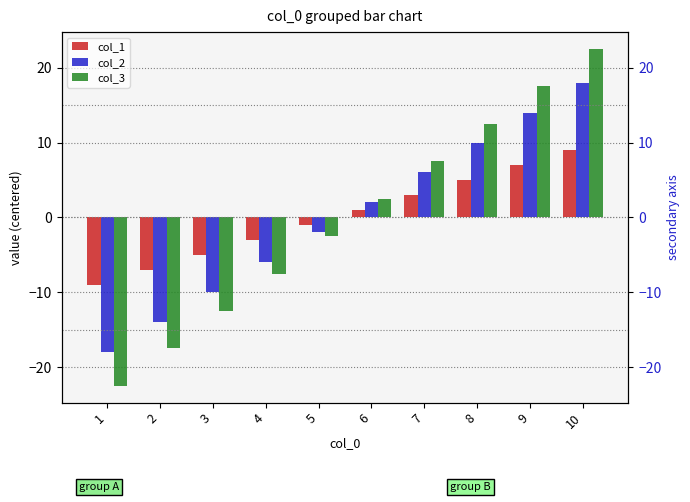

Is the value of col_3 at 10 greater than the value of col_2 at 10?

Yes